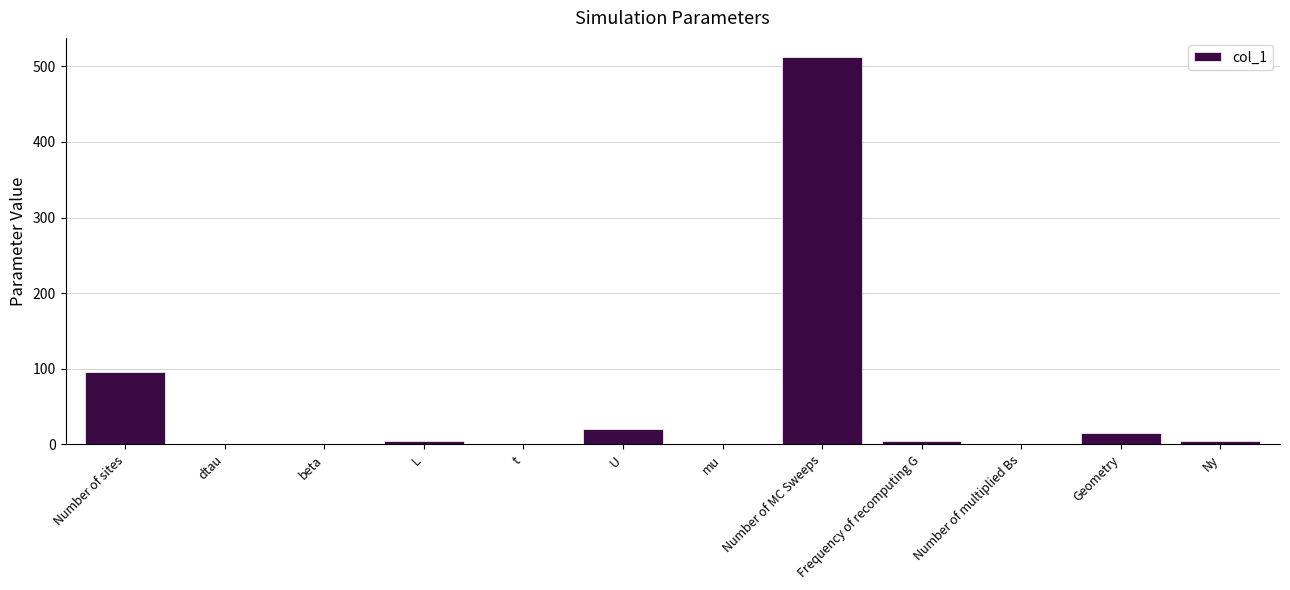

What is the approximate value at Number of sites?

96.0